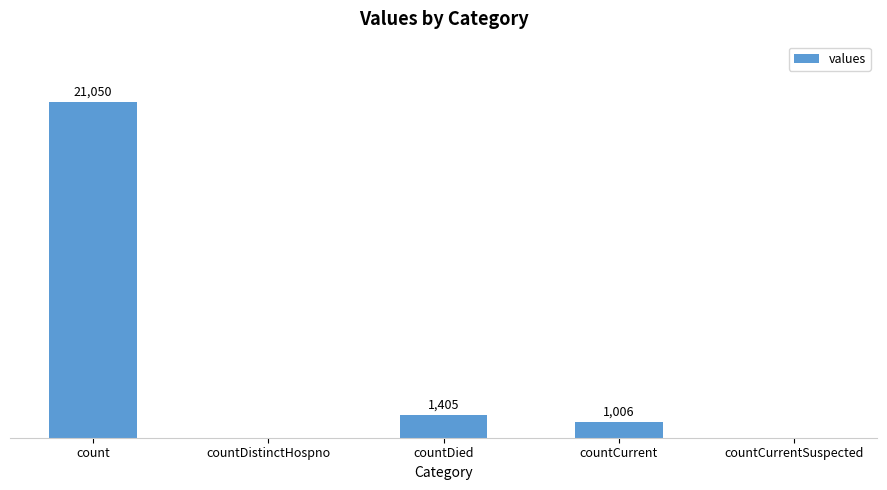

Which has a higher value, countCurrentSuspected or countDied?

countDied